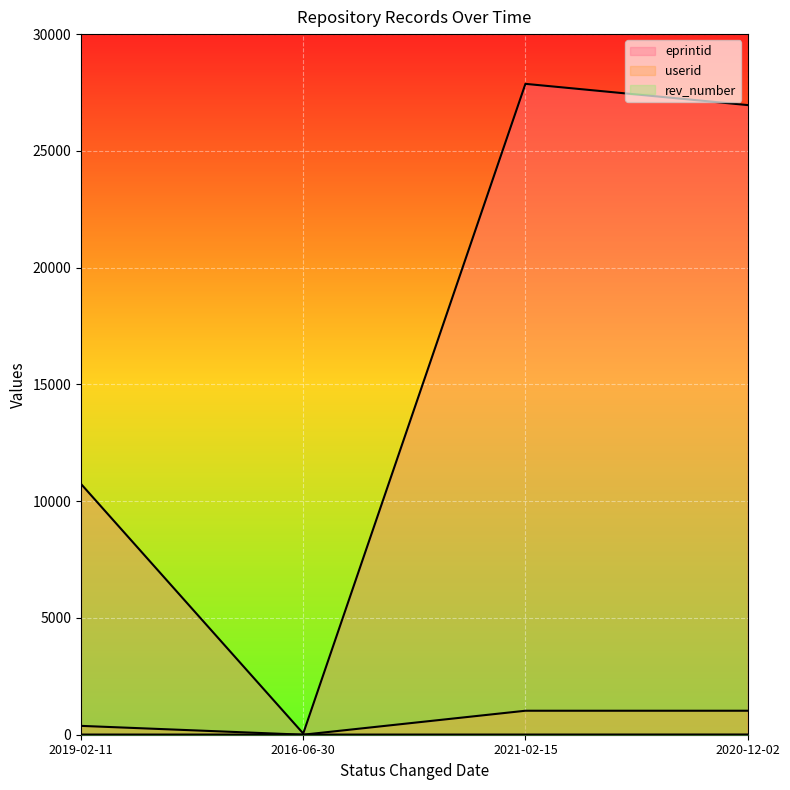

At which category does eprintid reach its first local peak?

2021-02-15